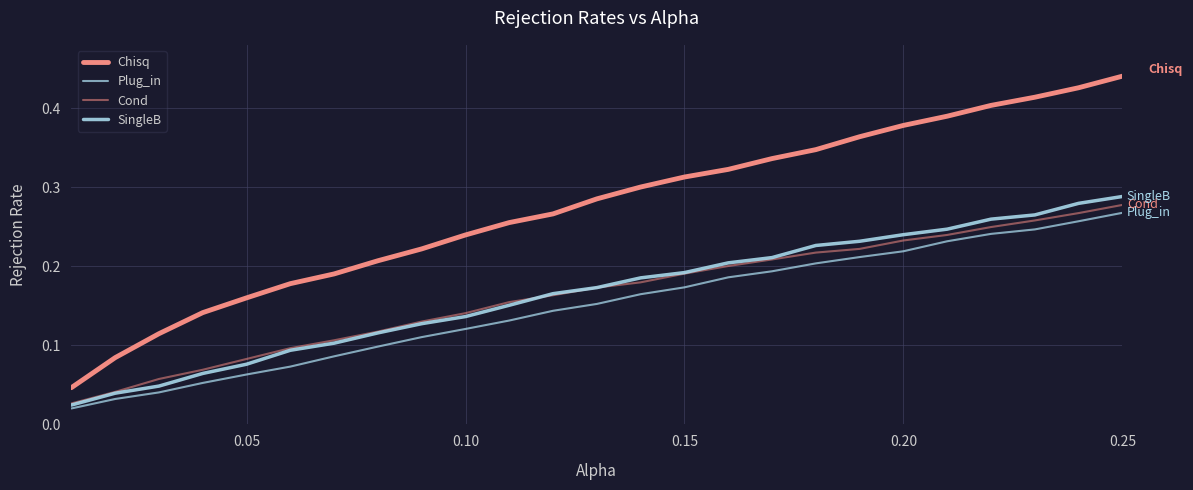

True or false: Chisq and Plug_in cross at least once.

False